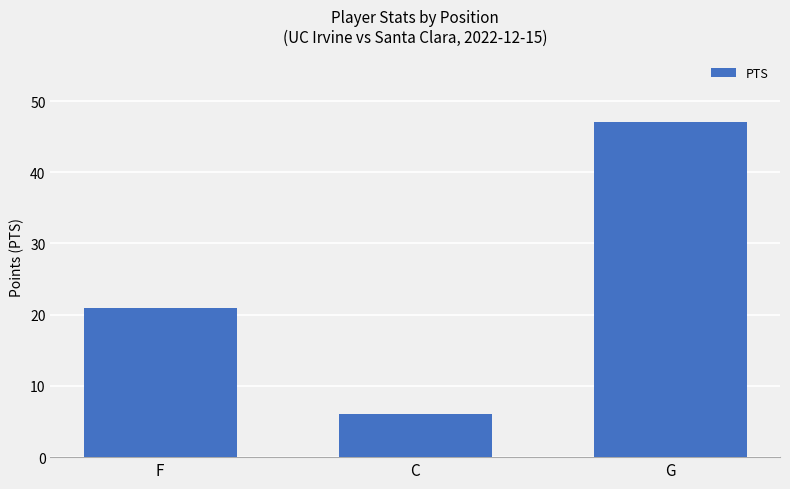

What is the minimum value shown in the chart?

6